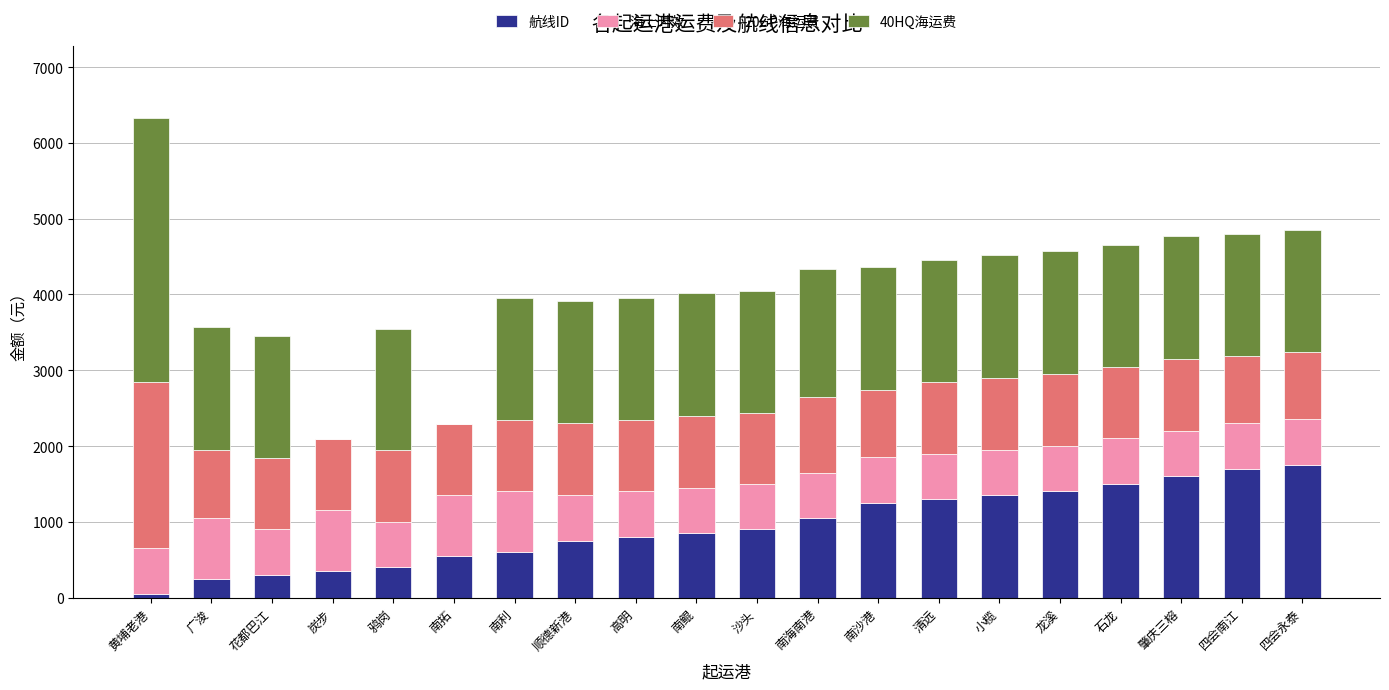

At which category is the sum across all series the highest?

黄埔老港